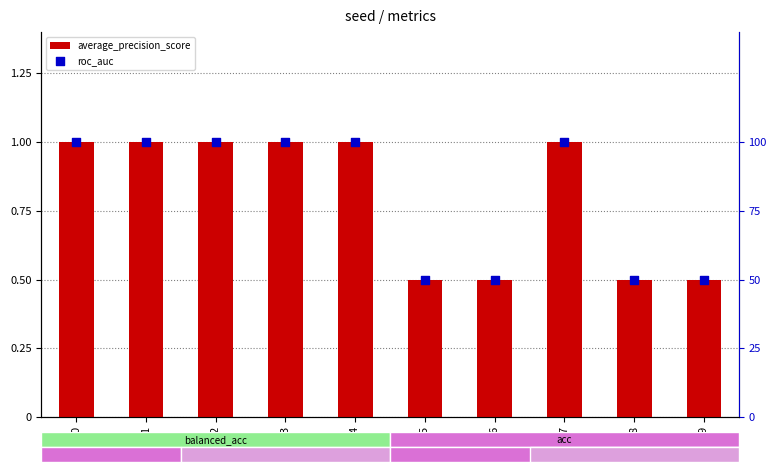

Which series reaches the minimum Y coordinate?

average_precision_score